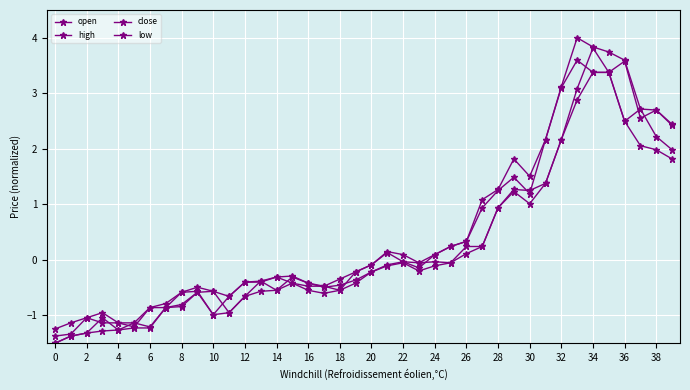

Which series has the largest range (max minus min)?

open